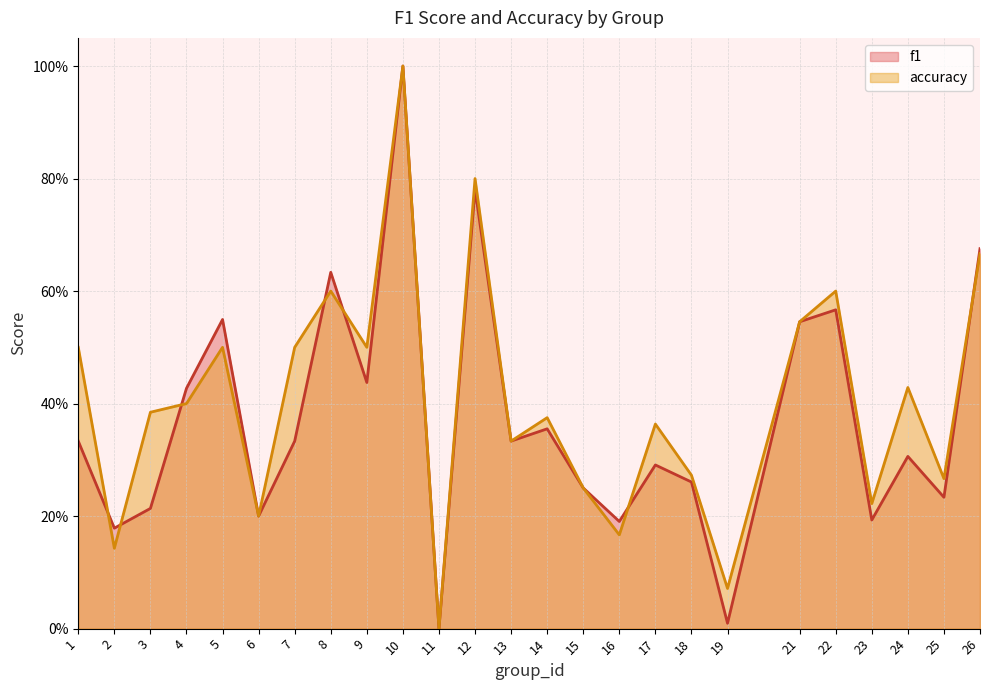

What is the difference between the maximum and minimum values in the accuracy series?

1.0